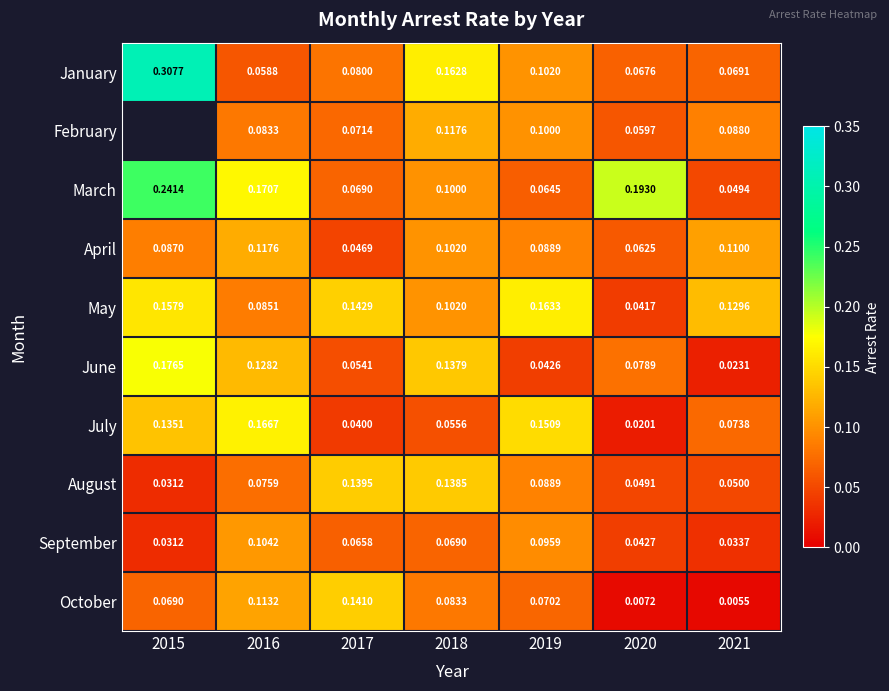

Is the value of July at 2017 greater than the value of August at 2015?

Yes